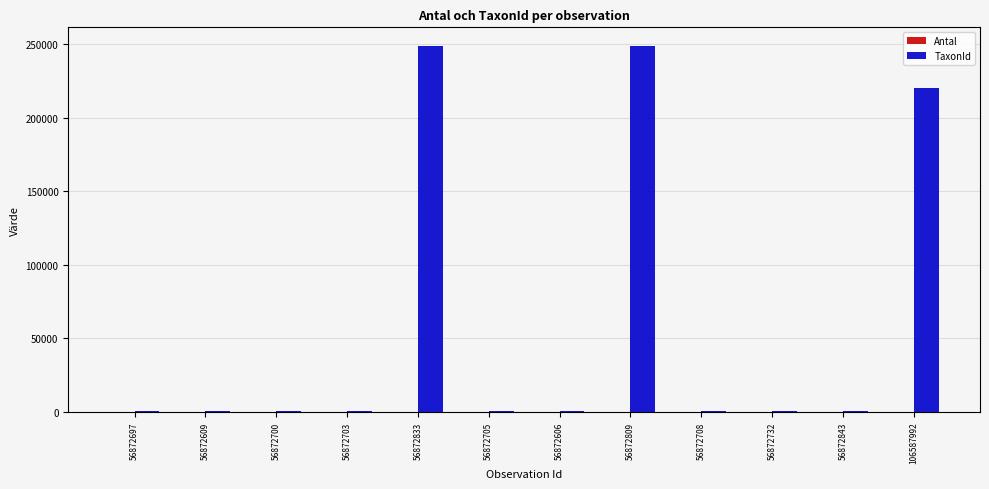

Which series has the largest total across all categories?

TaxonId